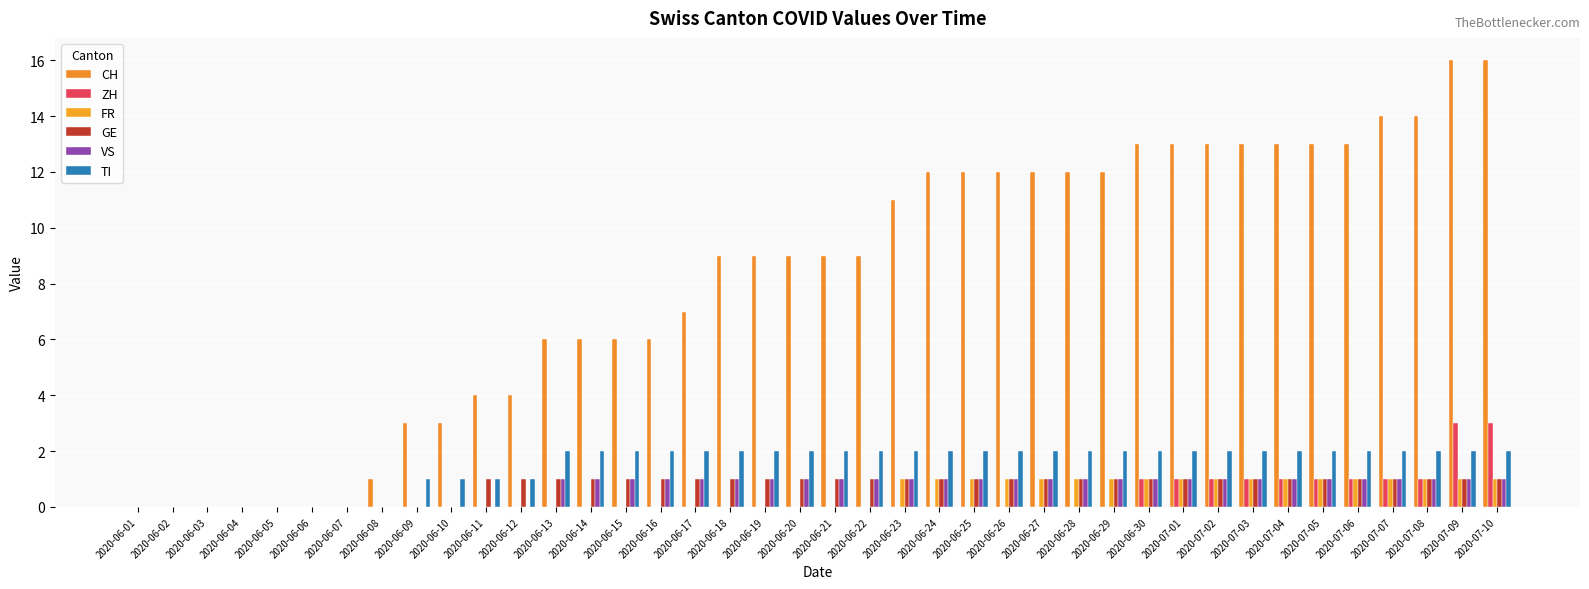

What is the difference between the maximum and second lowest values in the FR series?

1